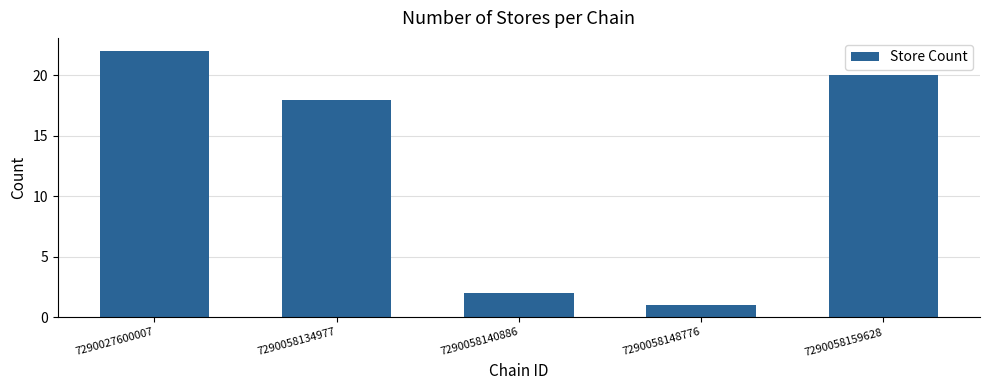

At which category does the chart reach its peak across all series?

7290027600007